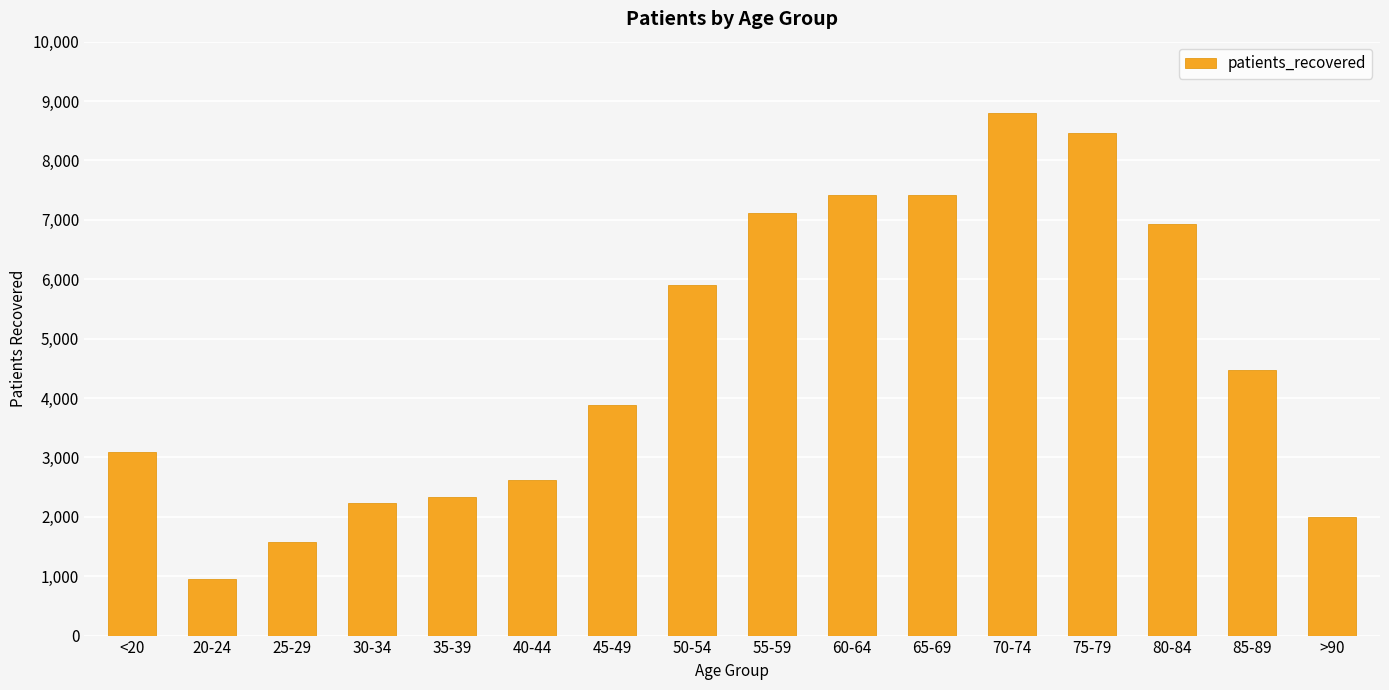

What is the sum of the values at <20 and 30-34?

5319